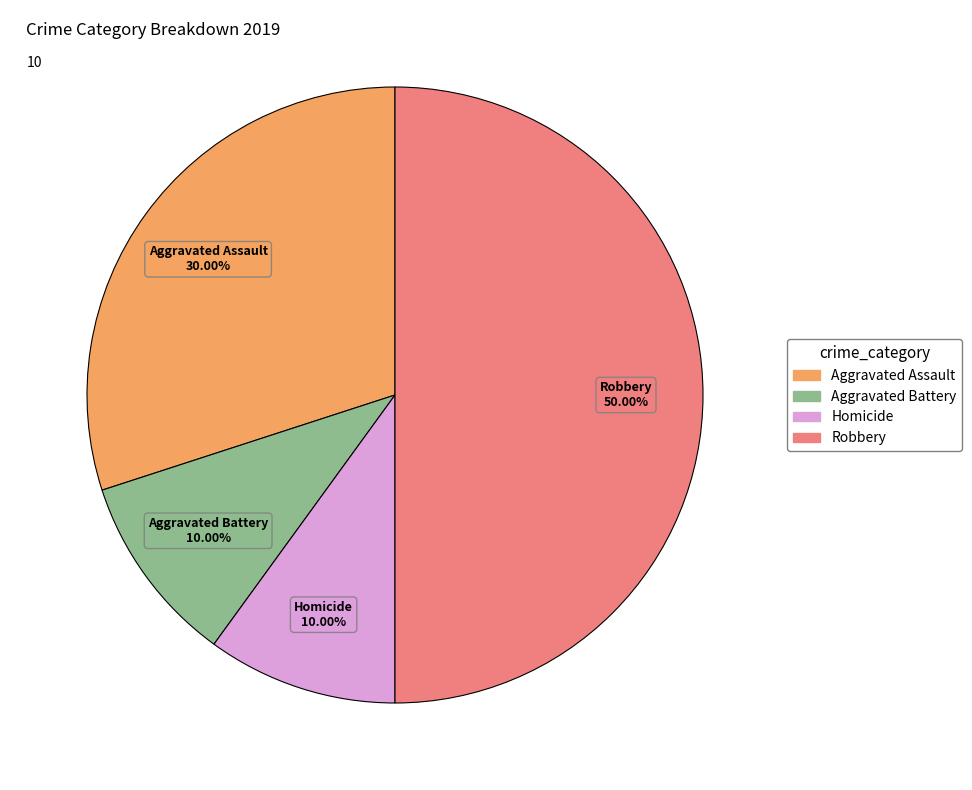

How many segments does this pie chart have?

4